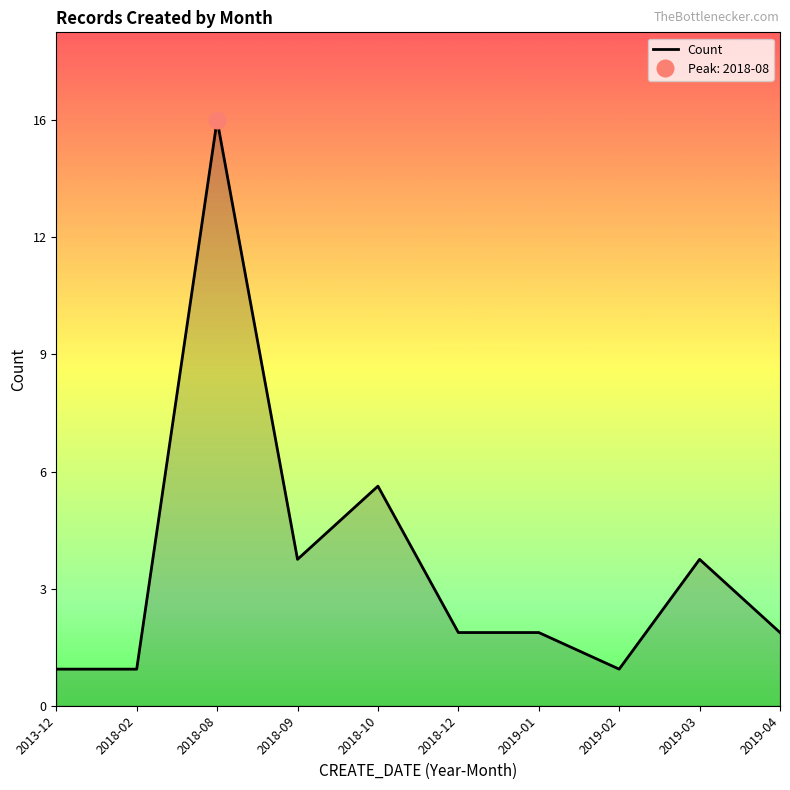

Does the chart display data point markers on the line(s)?

No